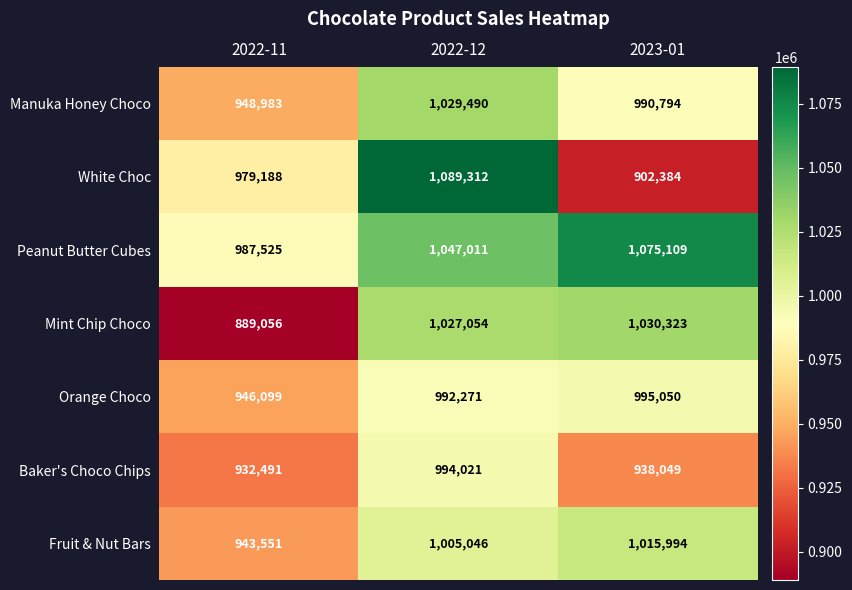

At 2023-01, list the series in order from largest to smallest.

Peanut Butter Cubes, Mint Chip Choco, Fruit & Nut Bars, Orange Choco, Manuka Honey Choco, Baker's Choco Chips, White Choc